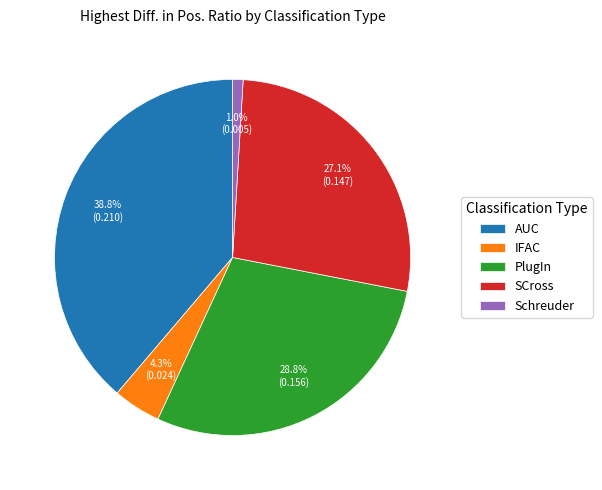

To the nearest percent, what portion does Schreuder represent?

1%